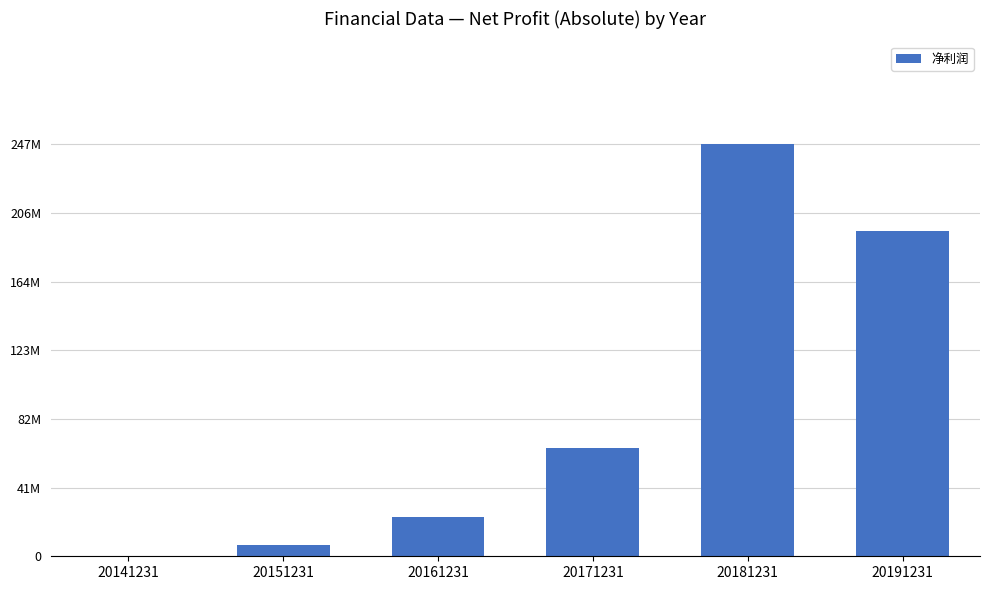

Reading left to right, what are all the values shown in this chart?

20141231=15906.6	20151231=6927478.6	20161231=23476700.4	20171231=65279921.9	20181231=247246113.5	20191231=195107957.2